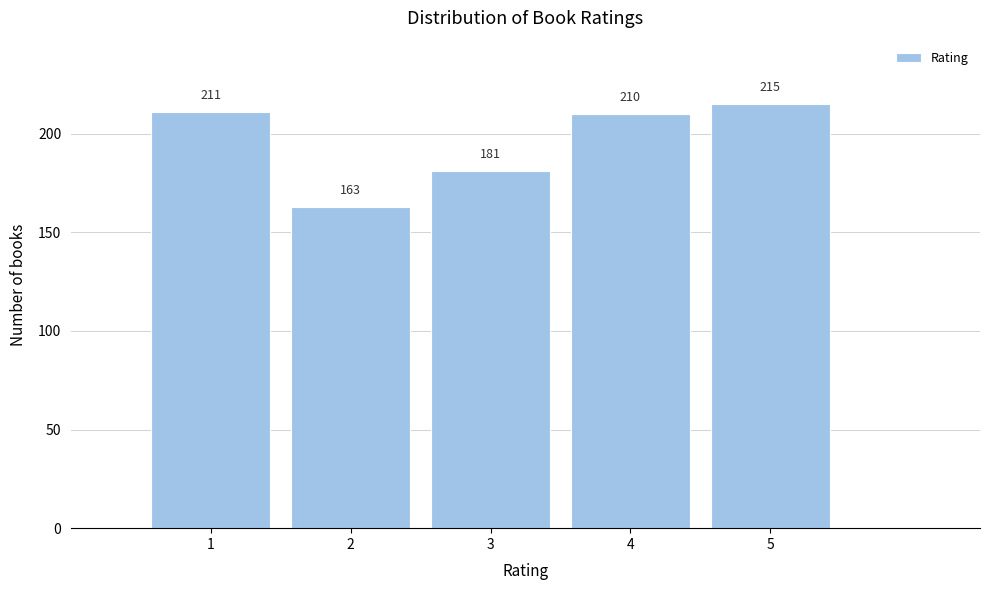

Reading left to right, what are all the values shown in this chart?

211	163	181	210	215